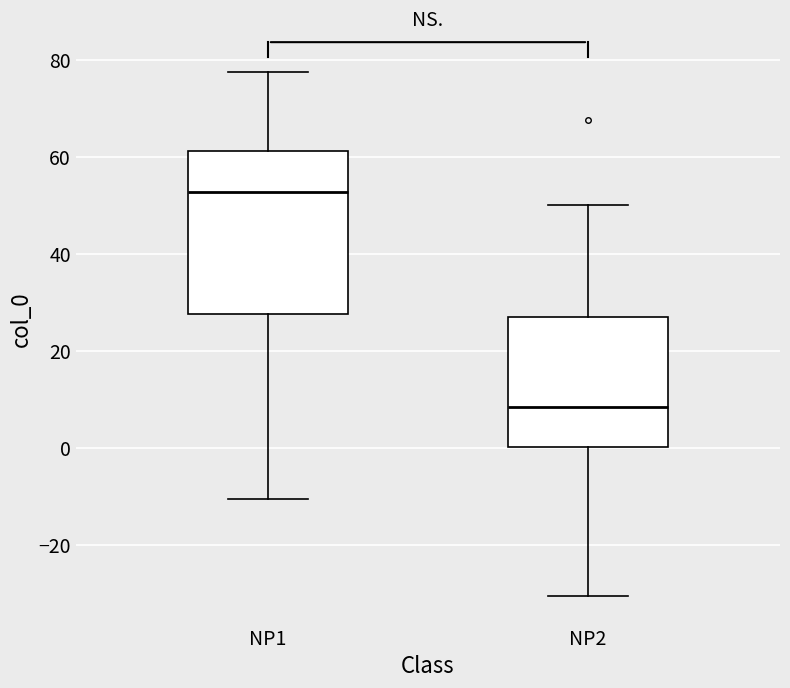

Where does the median line of the box for NP1 sit on the y-axis? The values are not printed on the chart, so give them approximately, as read against the axis.

52